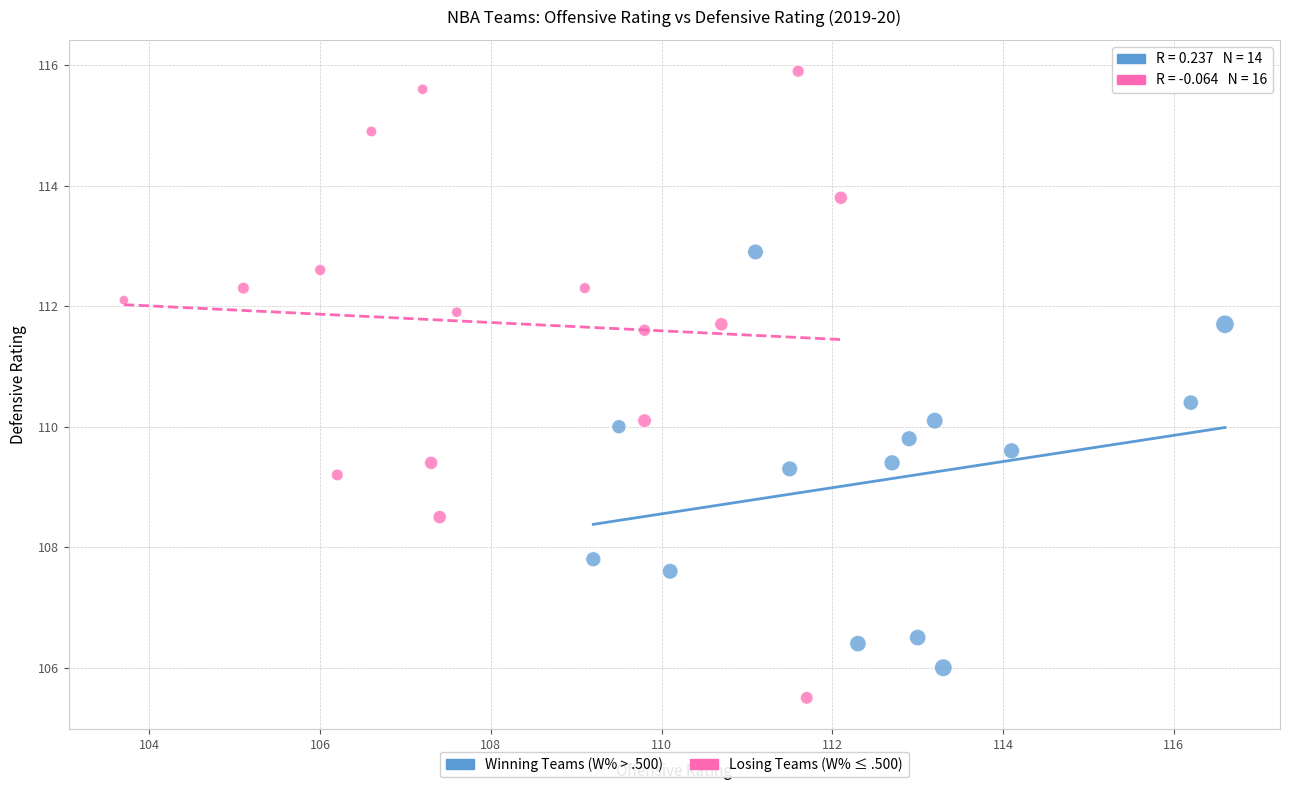

Which series reaches the maximum Y coordinate?

Losing Teams (W% ≤ .500)